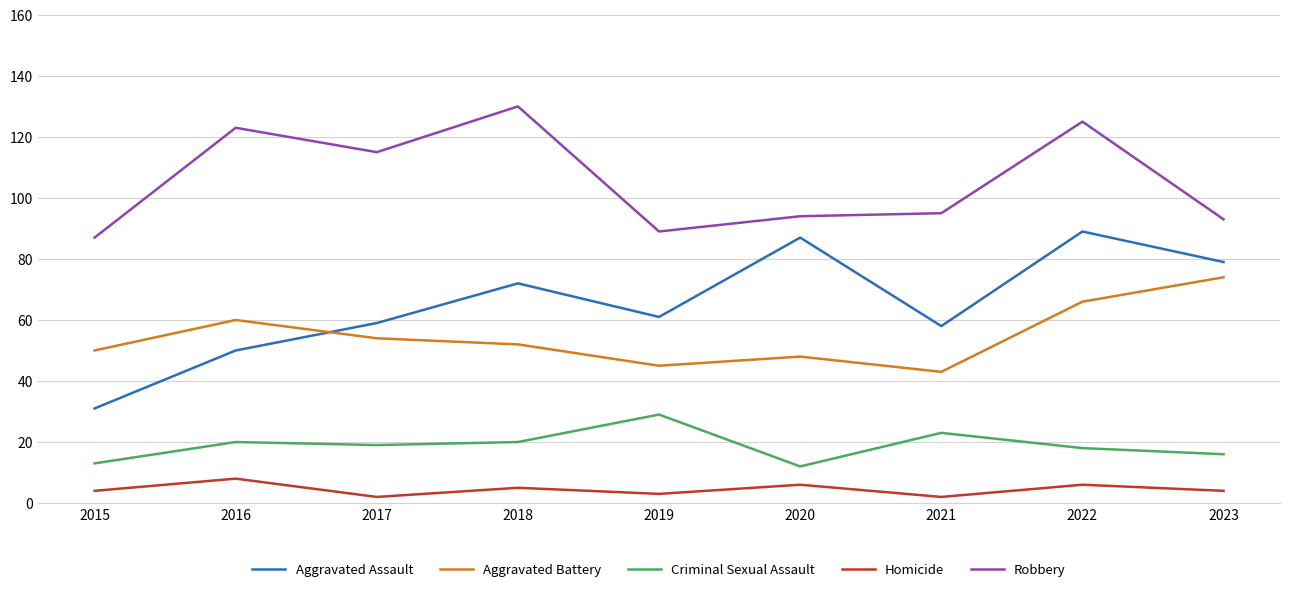

Count the Homicide values in the range 3 to 6.

6